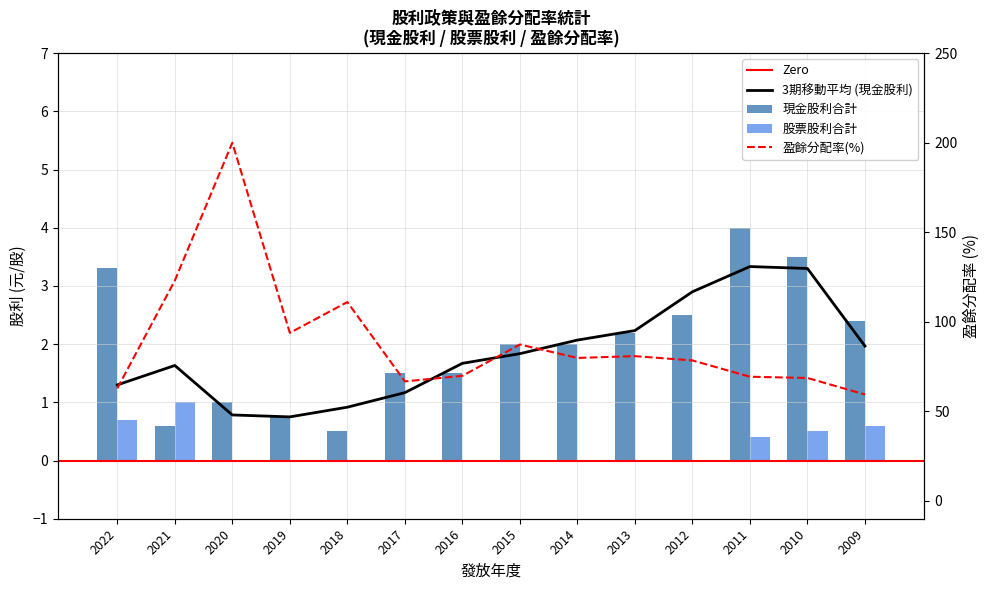

Which label corresponds to the smallest value in the chart?

2020